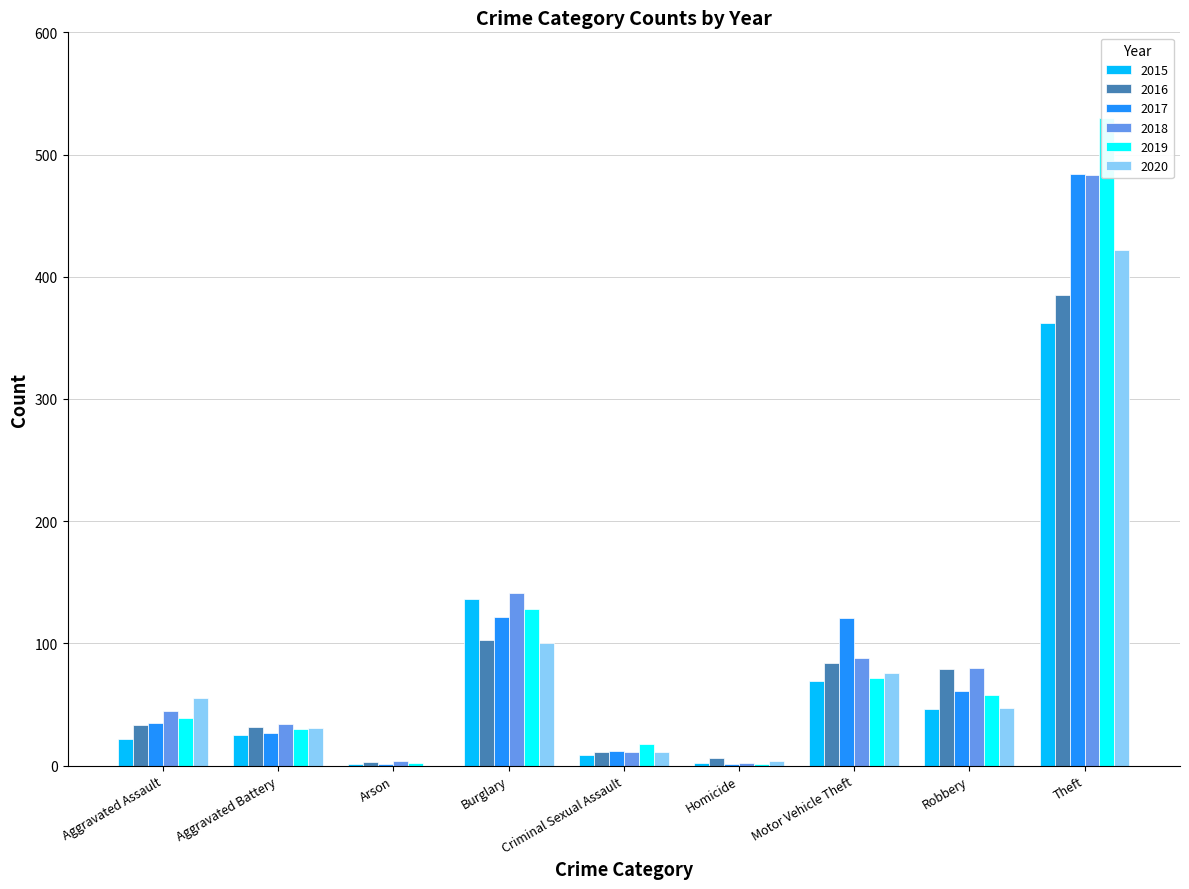

What position from the left is Aggravated Assault?

1